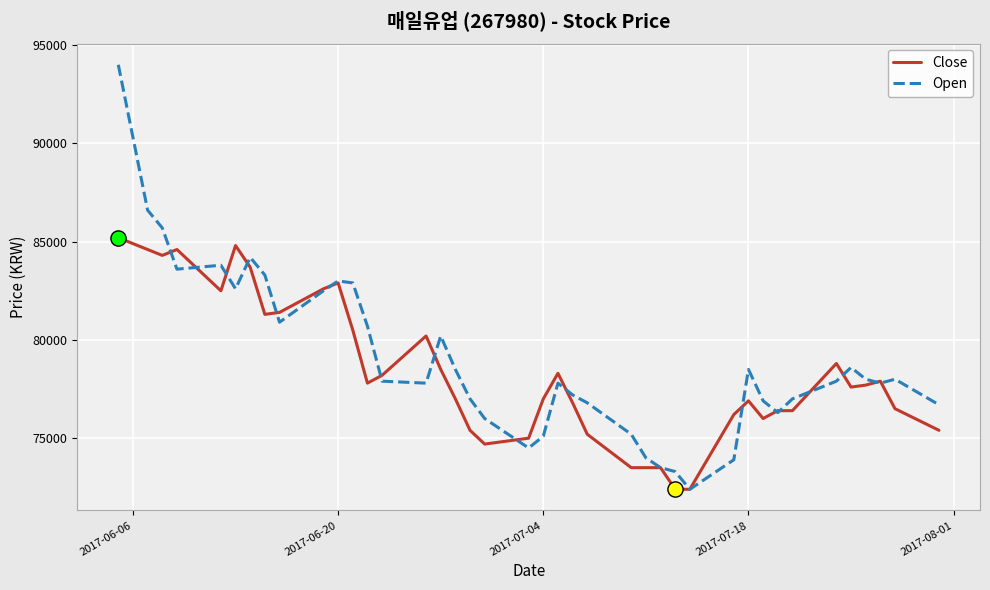

Which series has the largest range (max minus min)?

Open